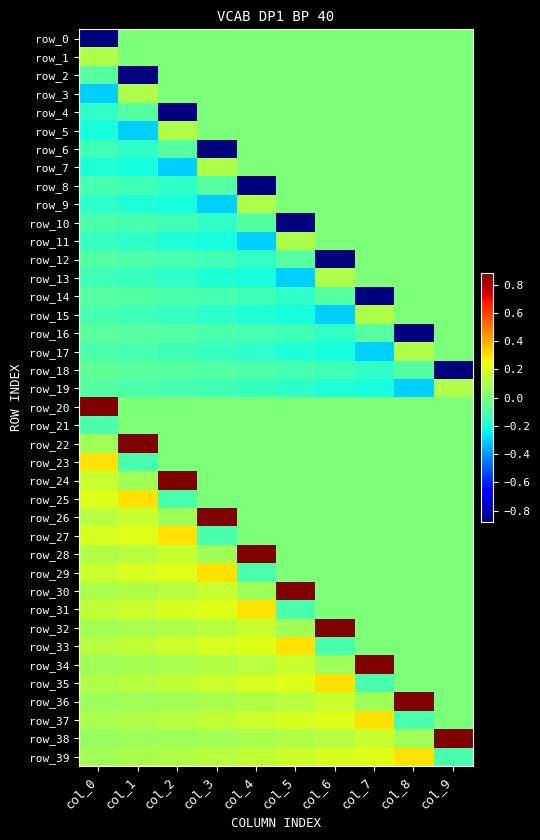

What value does the row_18 series have at col_2?

-0.1